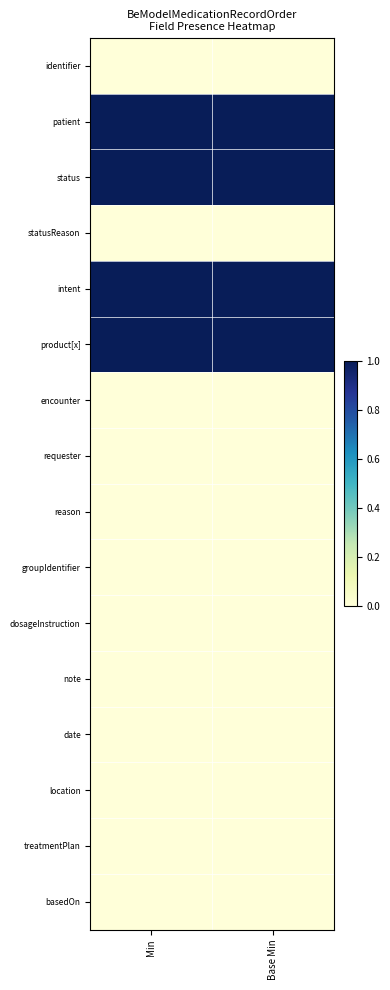

Is it true that intent equals 1 at Min?

True